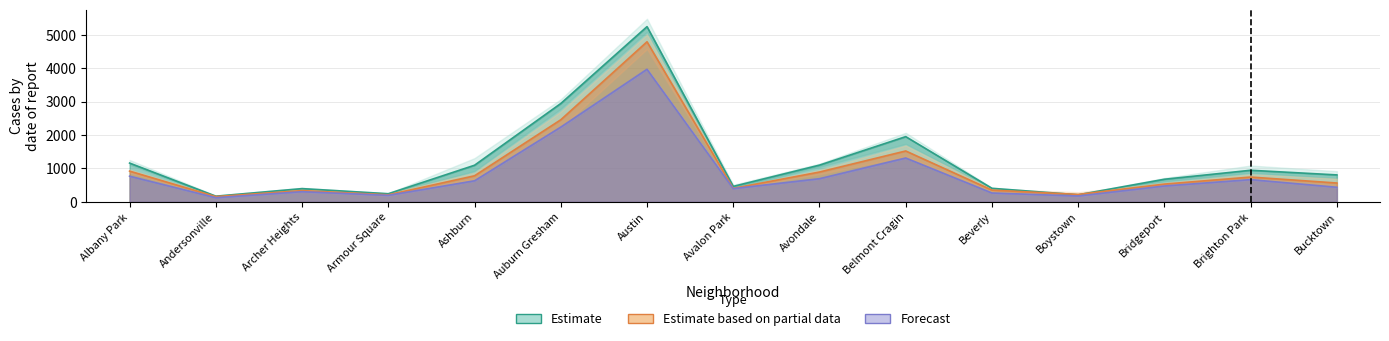

What is the value of the 2019 point at the 5th from the left?

779.0